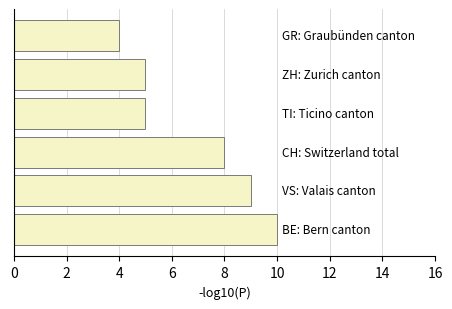

What is the minimum value shown in the chart?

4